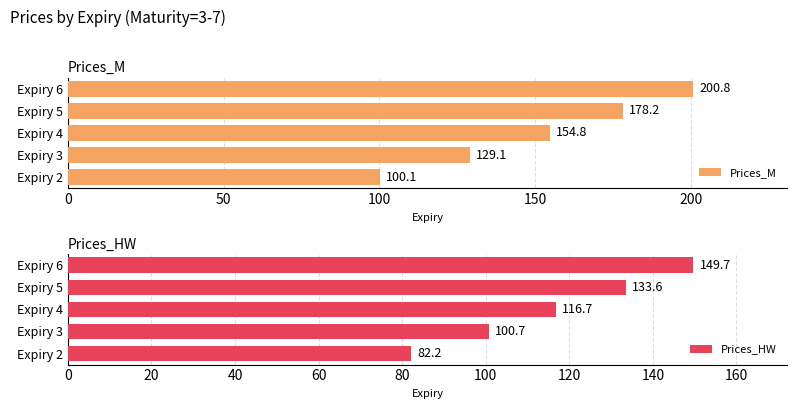

At which label does Prices_M reach its peak?

Expiry 6